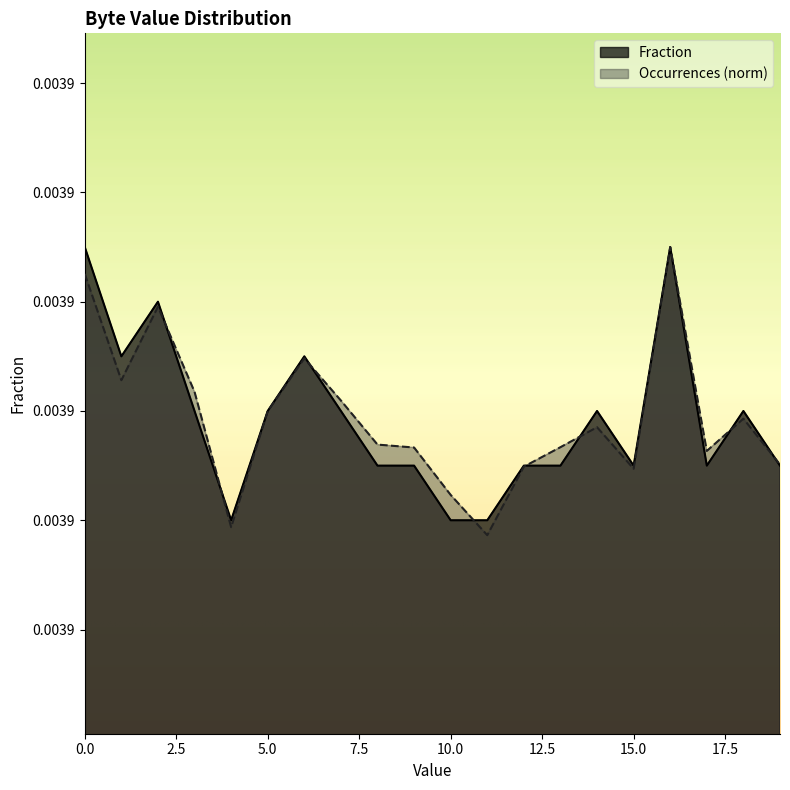

Between 18 and 4, which is larger?

18